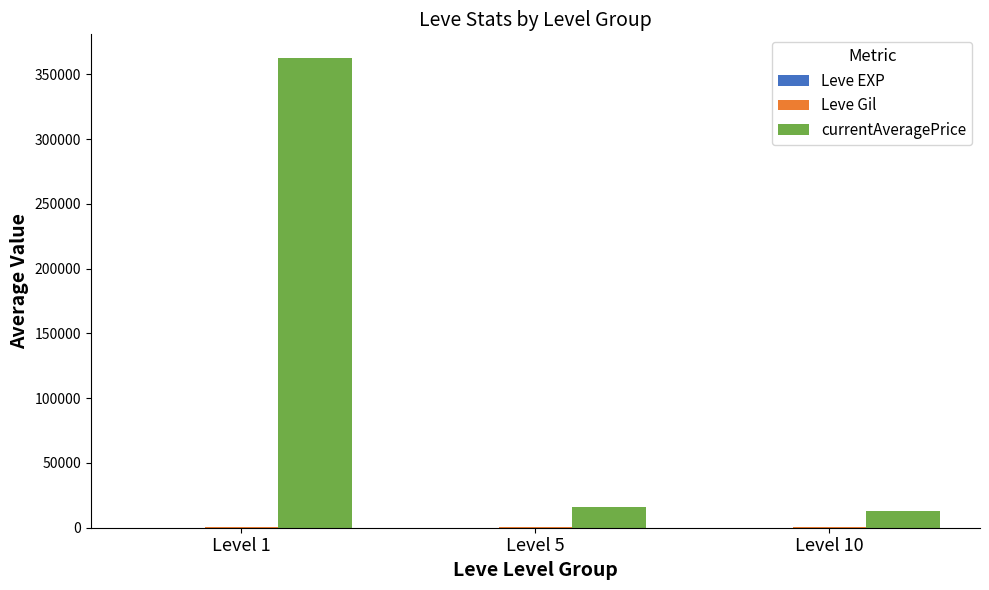

Which category has the highest value across all series?

Level 1